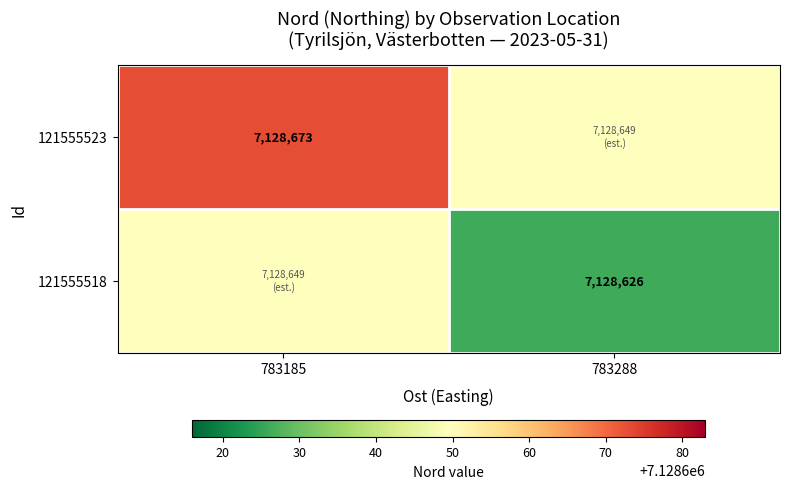

The 121555518 series shows 9800071.6 at 783288. True or false?

False